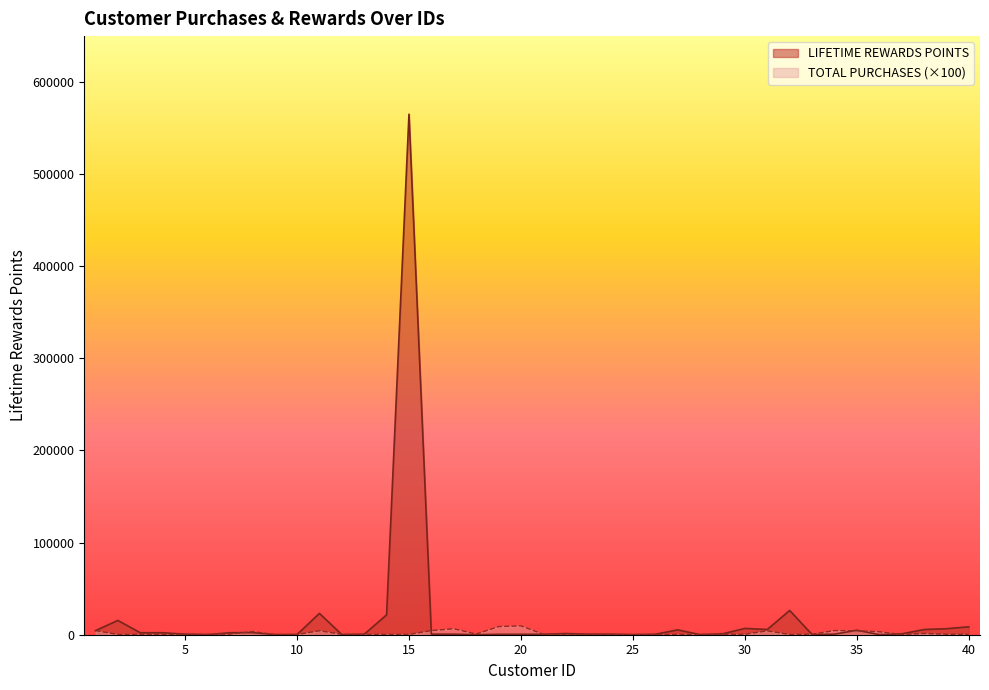

What is the highest value of the TOTAL PURCHASES series?

9600